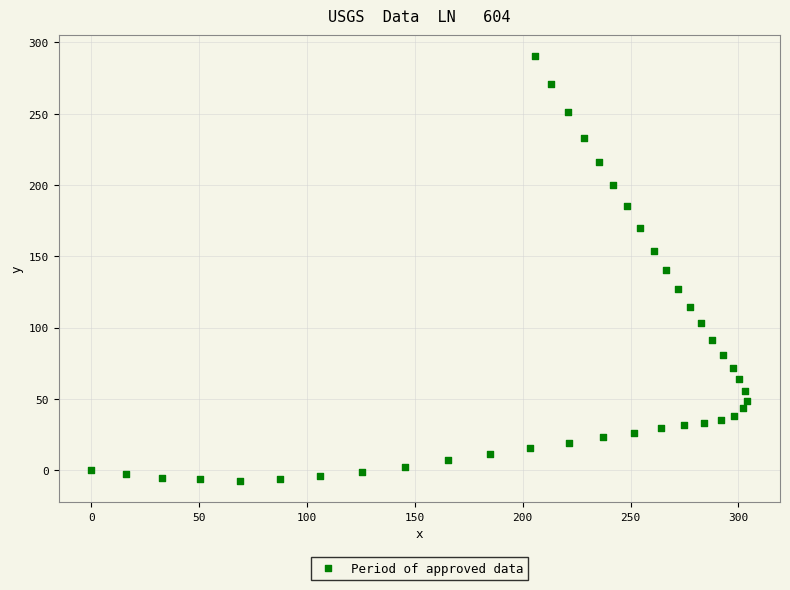

What is the range of X values (max minus min)?

304.1